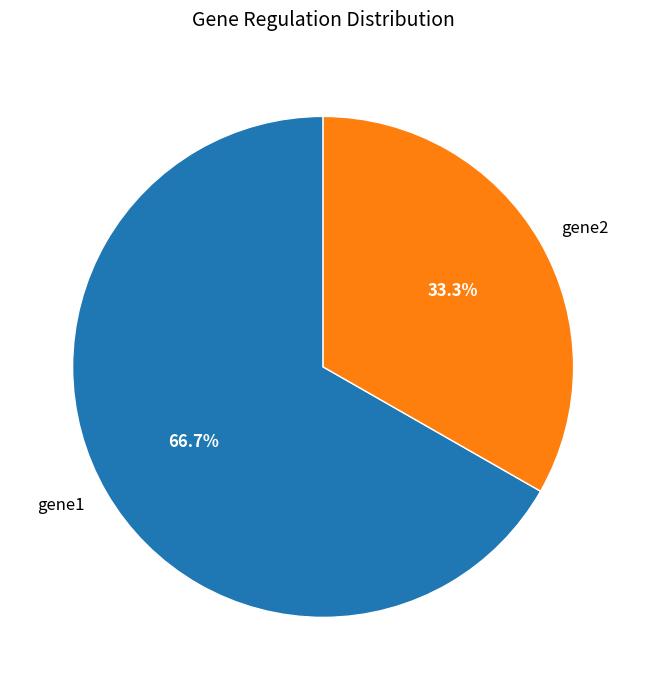

Does gene2 account for over 50% of the chart?

No